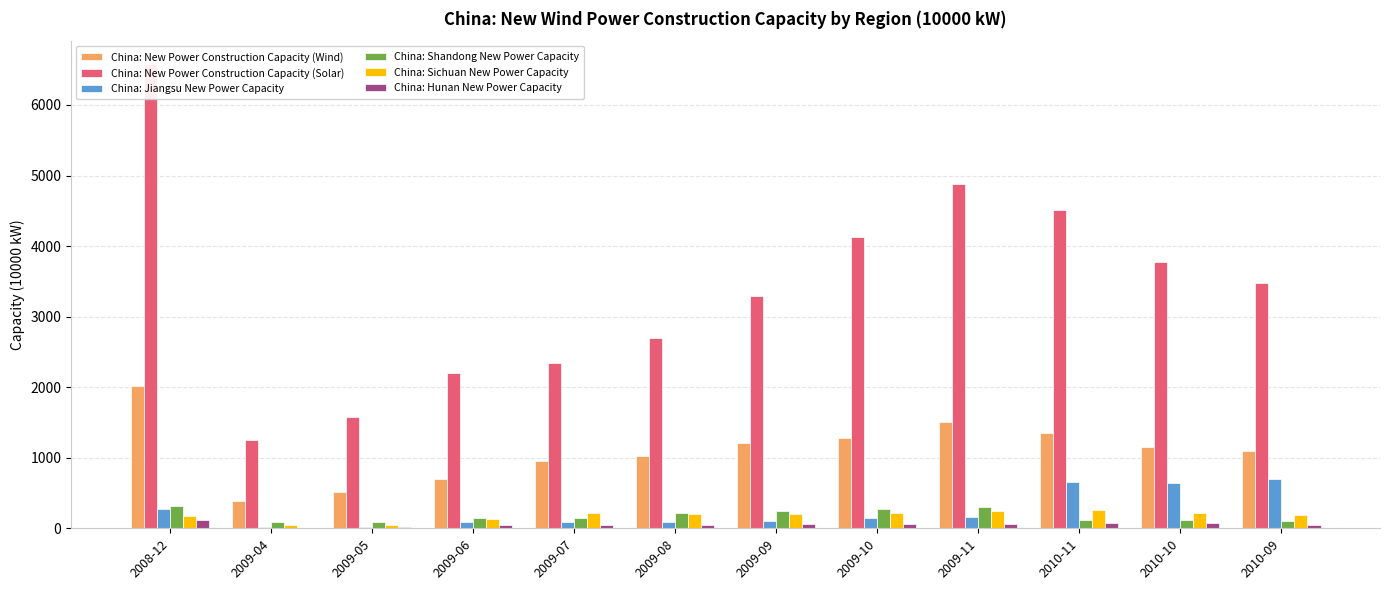

Reading left to right, extract all data points from this chart.

China: New Power Construction Capacity (Wind): 2010.0	380.8	509.3	704.6	949.6	1024.7	1209.7	1275.3	1505.3	1343.9	1158.5	1097.7
China: New Power Construction Capacity (Solar): 6575.3	1257.5	1575.9	2197.4	2345.8	2702.1	3295.0	4129.0	4876.2	4511.0	3773.9	3478.5
China: Jiangsu New Power Capacity: 269.6	13.6	22.4	92.8	92.5	95.8	108.8	143.2	156.4	656.6	645.5	704.6
China: Shandong New Power Capacity: 309.1	93.0	95.1	145.6	151.6	214.6	249.4	268.2	303.2	115.1	114.4	99.4
China: Sichuan New Power Capacity: 169.6	53.4	53.4	131.6	217.7	207.7	209.0	218.8	240.8	263.4	209.8	194.3
China: Hunan New Power Capacity: 114.7	8.2	11.4	49.4	52.6	52.6	54.4	54.4	58.9	77.0	77.0	47.0